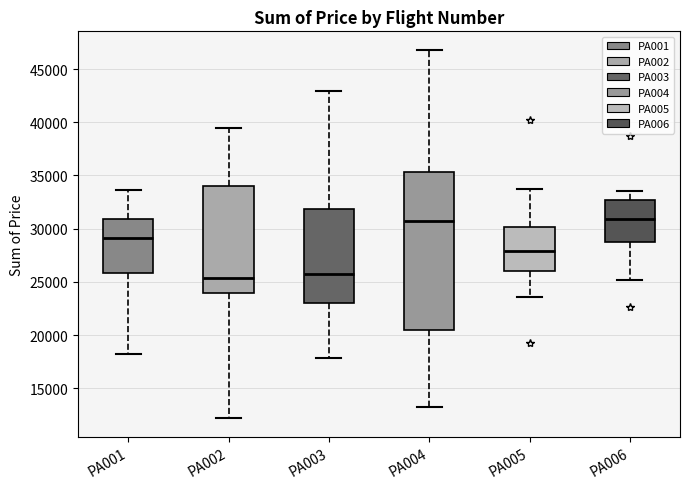

Where does the lower whisker of the box for PA001 end on the y-axis? The values are not printed on the chart, so give them approximately, as read against the axis.

18500